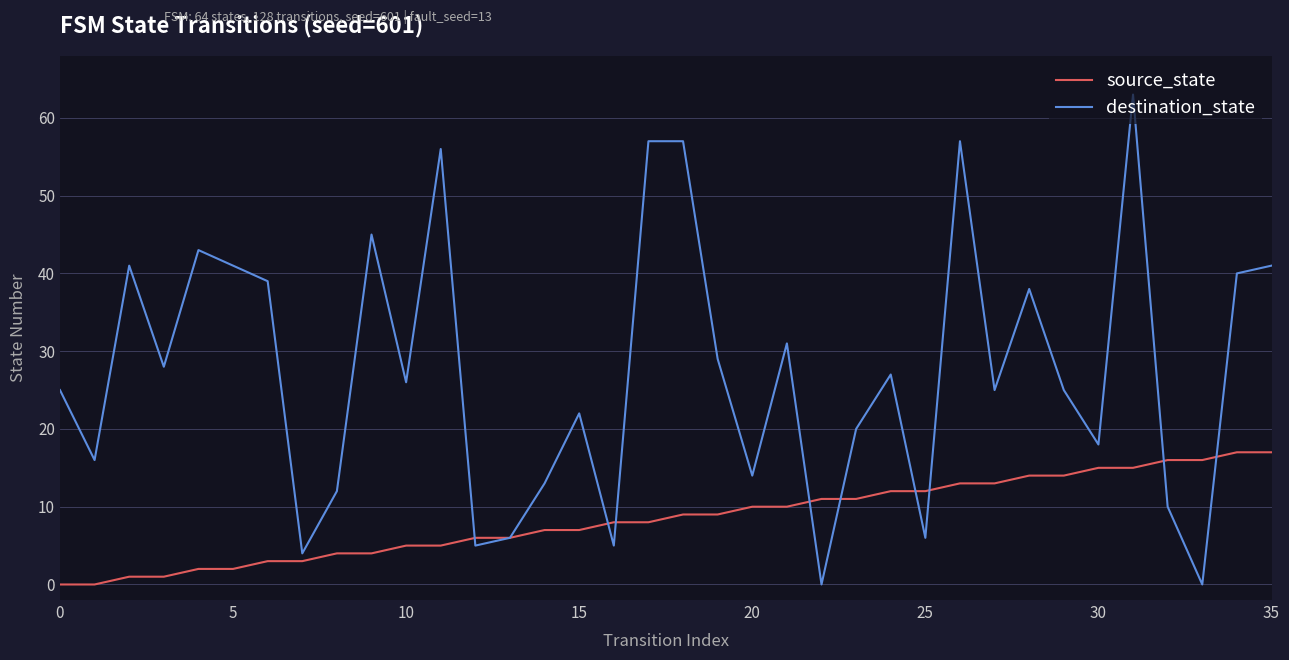

True or false: destination_state and source_state cross at least once.

True